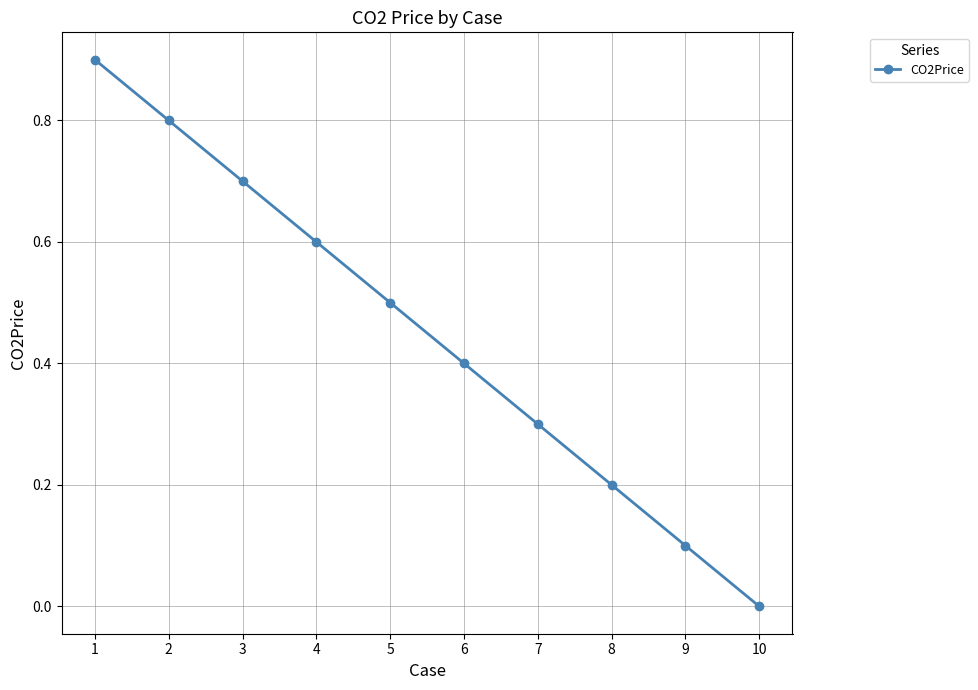

Count the values in the range 0 to 1.

10